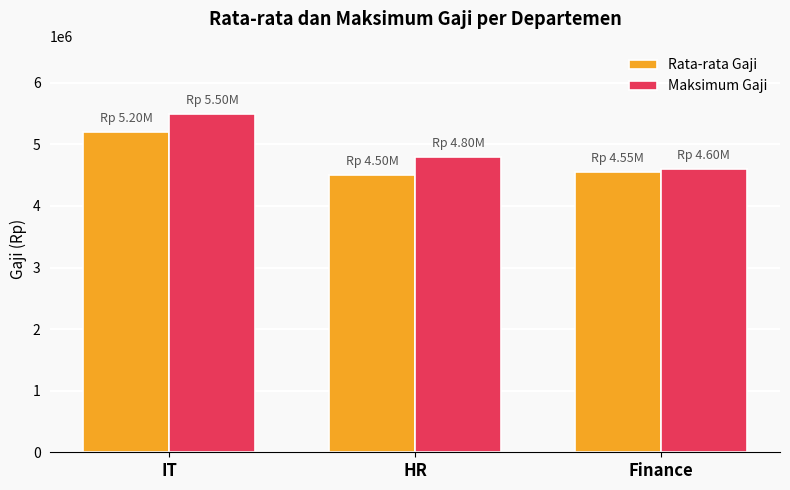

What is the average value of the Rata-rata Gaji series?

4750000